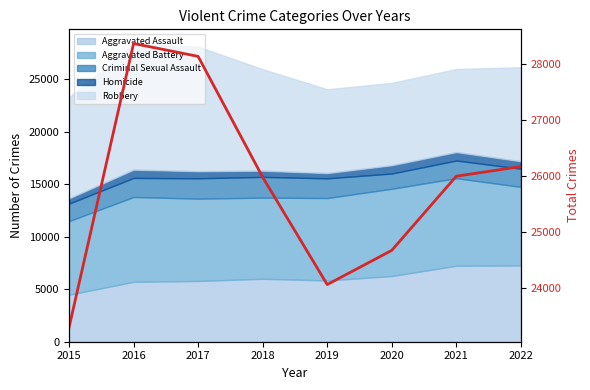

Which category has the highest value across all series?

2016